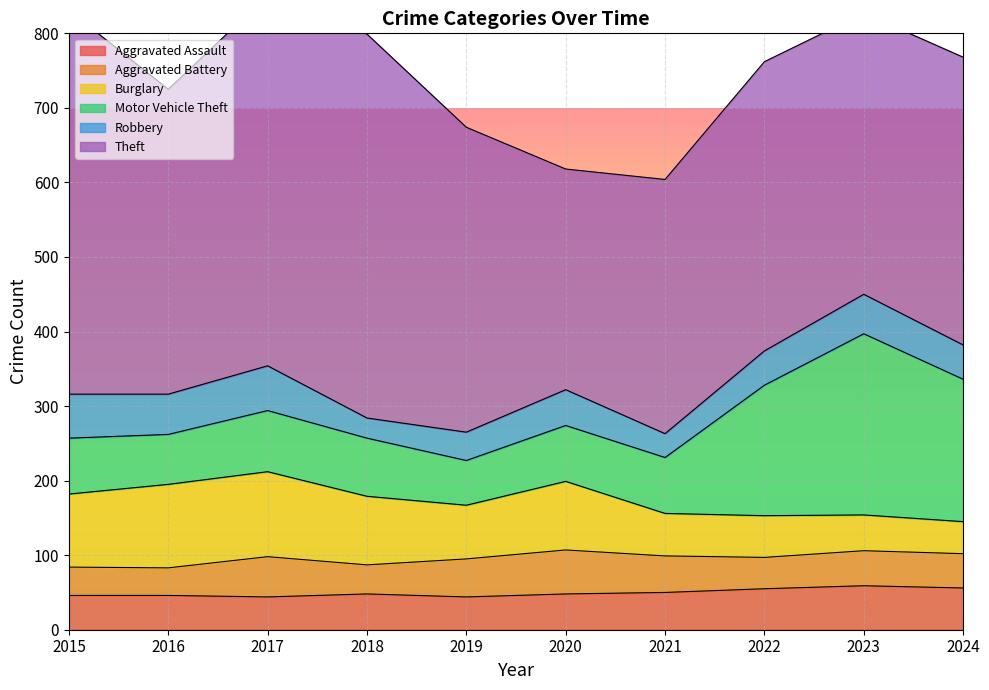

Between 2016 and 2020, which series saw the biggest shift?

Theft